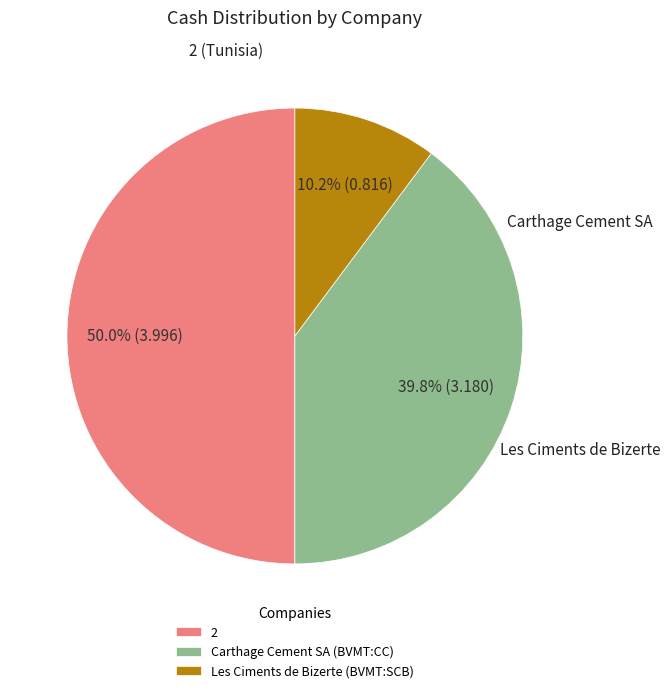

Which category has the biggest portion of the pie?

2